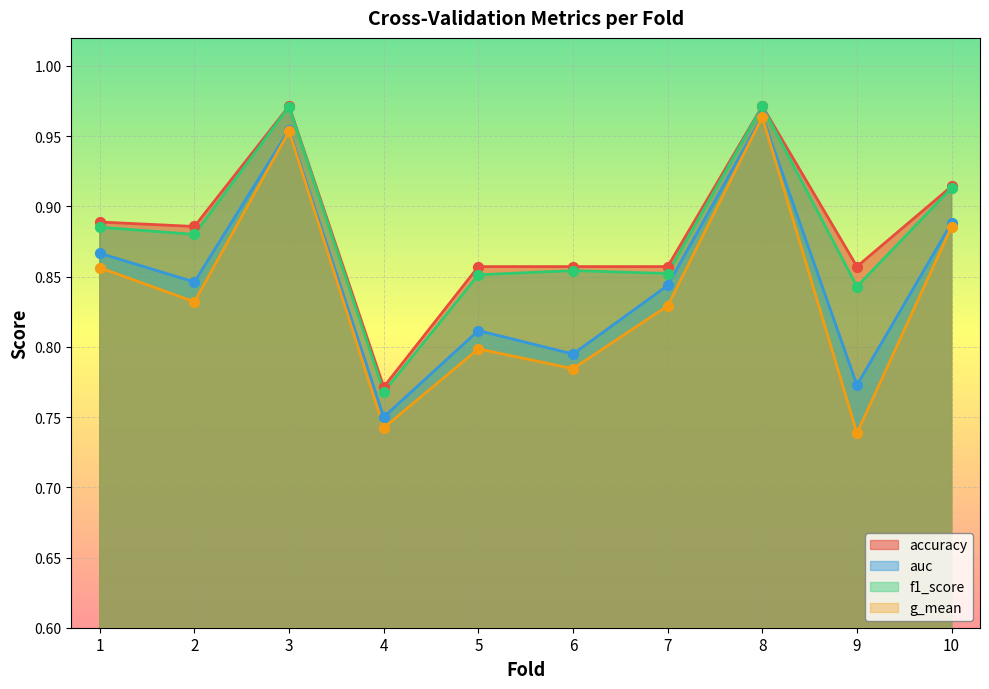

Which series has the largest total across all categories?

accuracy